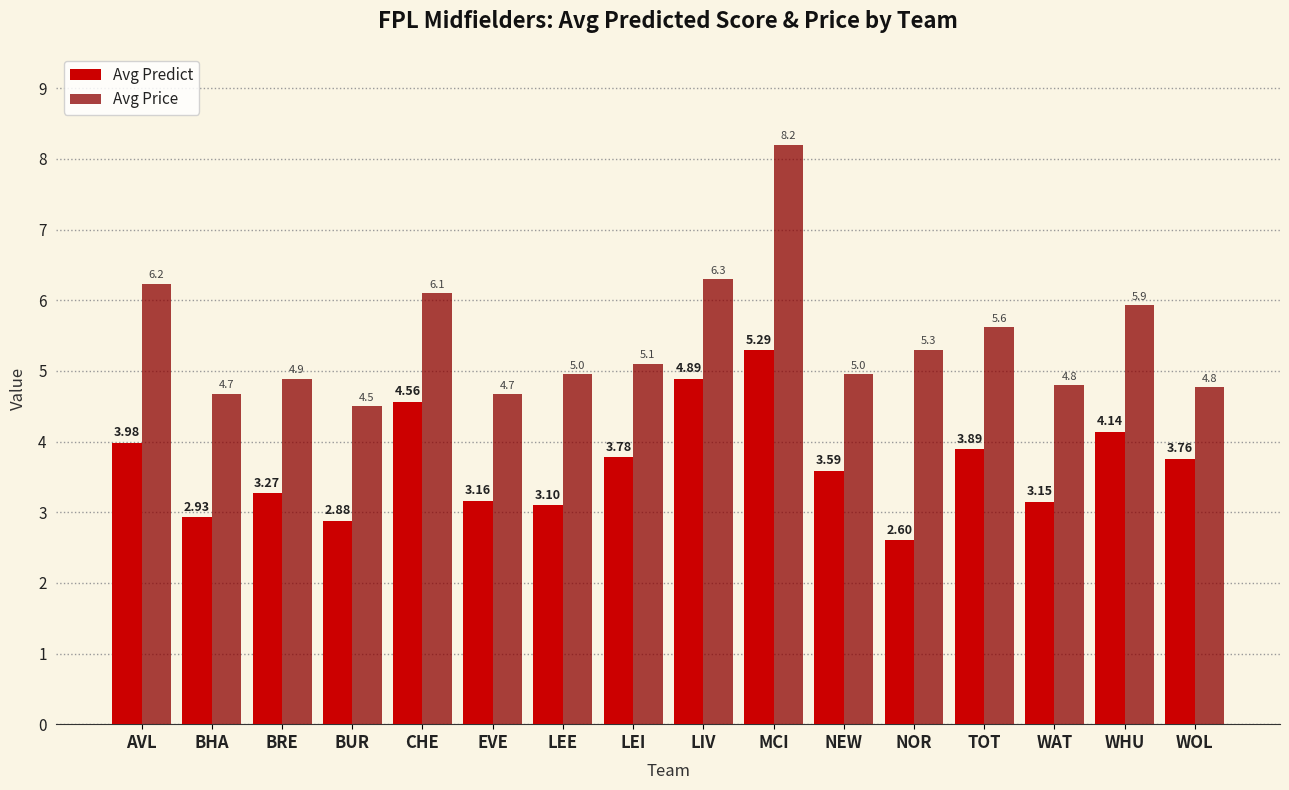

What is the greatest value displayed?

8.2